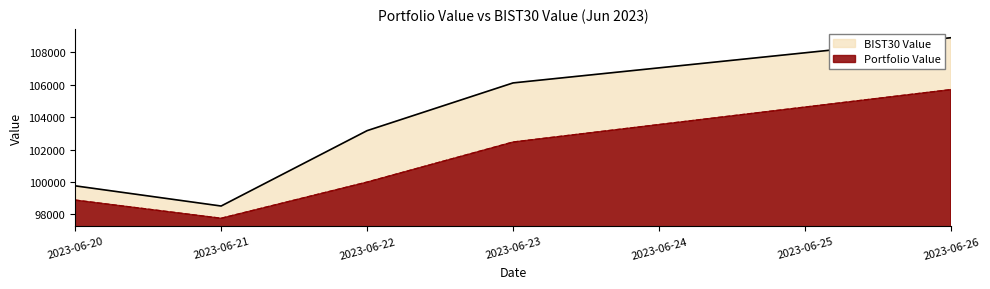

Reading left to right, extract all data points from this chart.

Portfolio Value: 2023-06-20=98887.8	2023-06-21=97765.0	2023-06-22=99998.1	2023-06-23=102471.2	2023-06-26=105707.4
BIST30 Value: 2023-06-20=99768.5	2023-06-21=98522.4	2023-06-22=103174.8	2023-06-23=106121.6	2023-06-26=108911.7